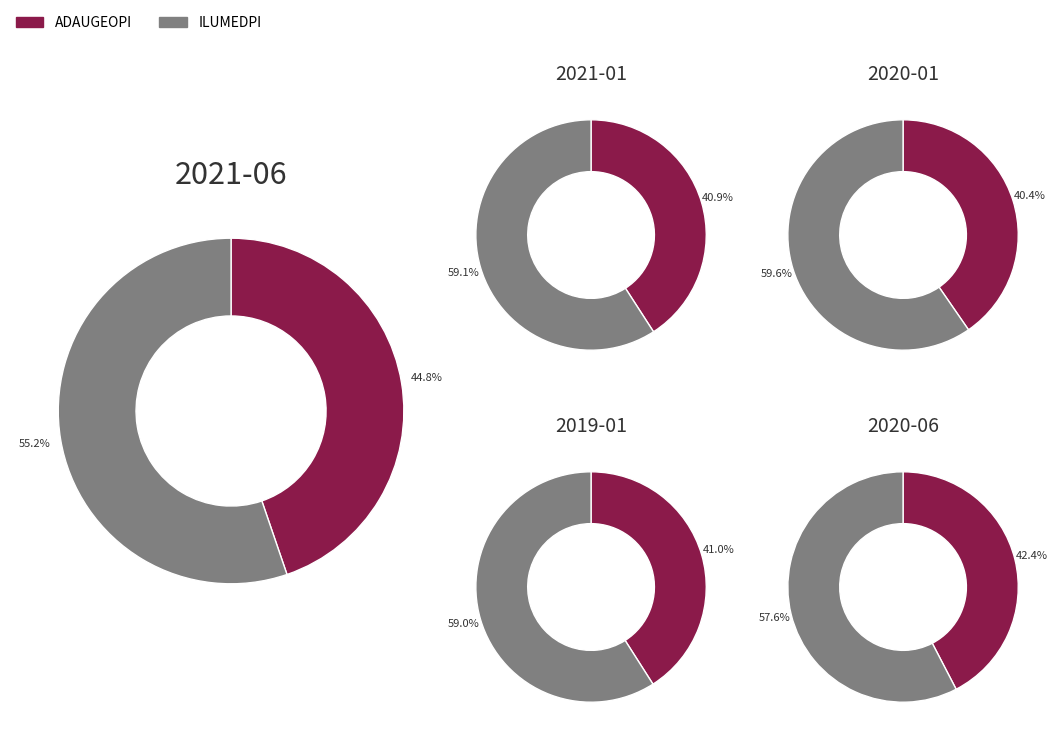

Between ADAUGEOPI and ILUMEDPI, which is larger?

ILUMEDPI